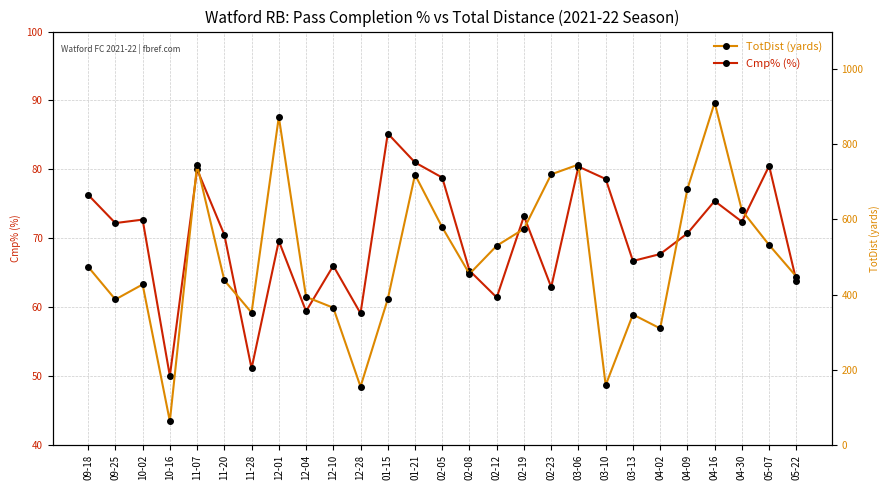

Rank the series by their average value, from highest to lowest.

TotDist (yards), Cmp% (%)